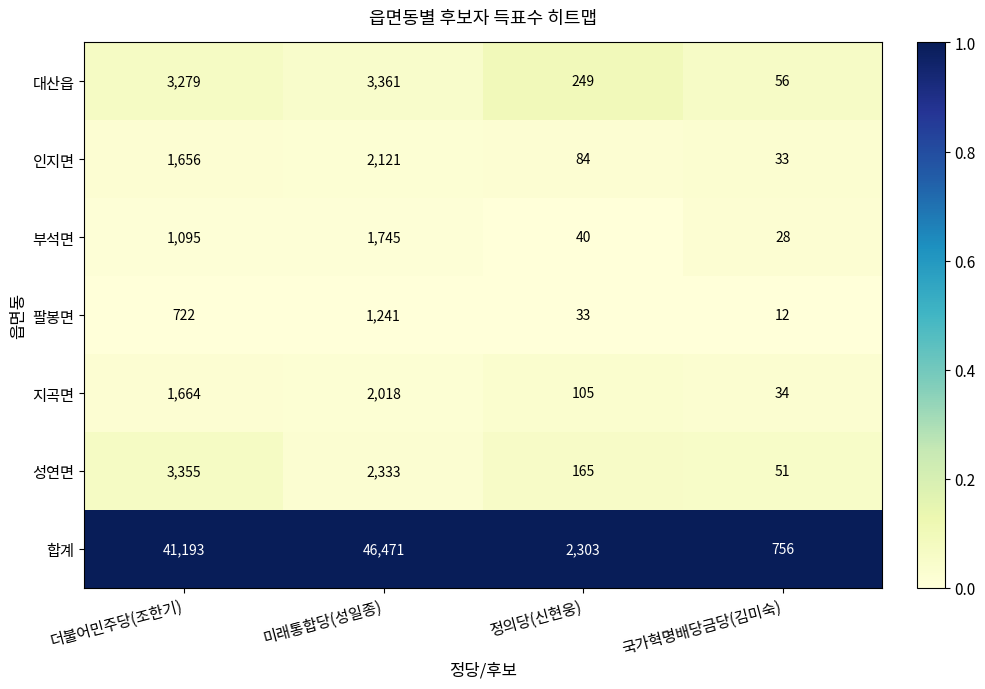

What is the maximum value shown in the chart?

46471